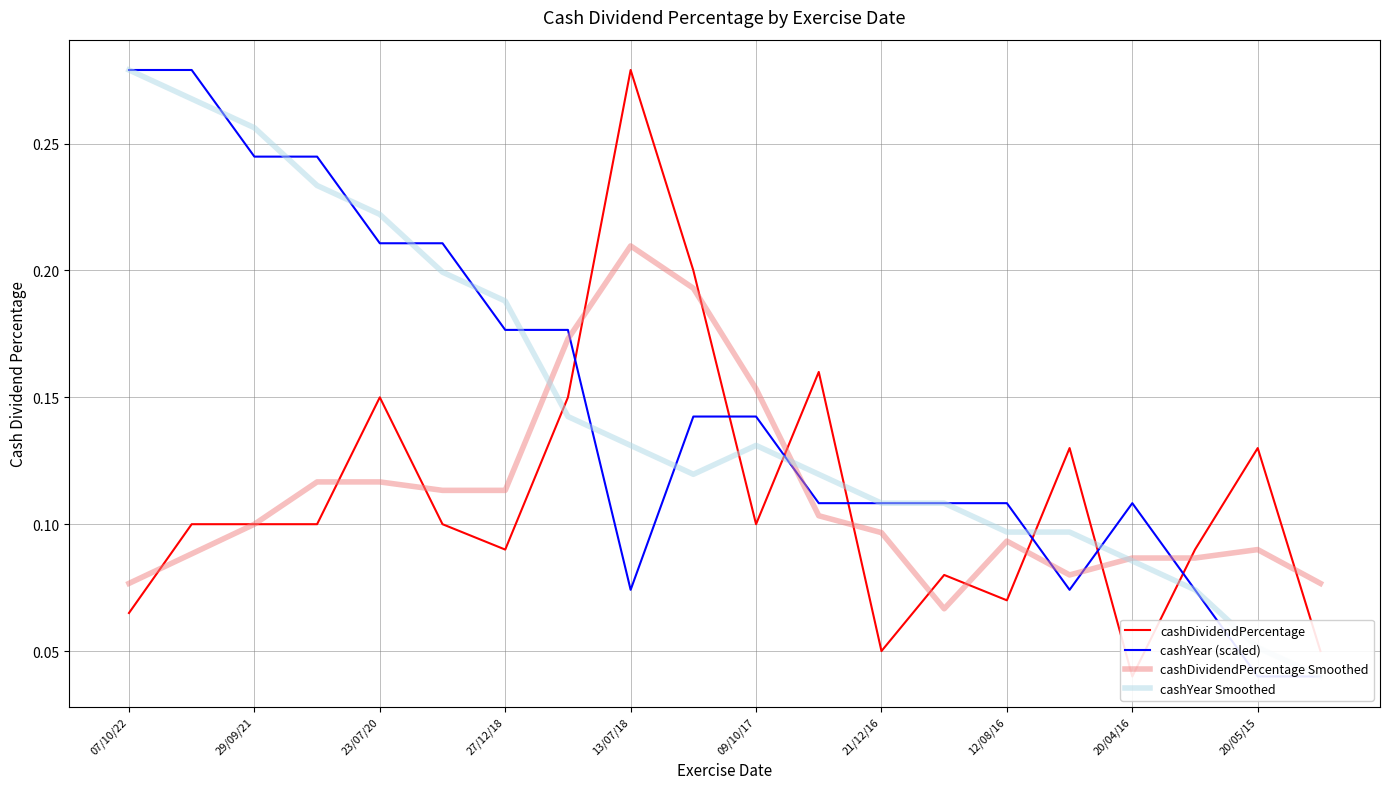

True or false: cashDividendPercentage Smoothed and cashDividendPercentage cross at least once.

True